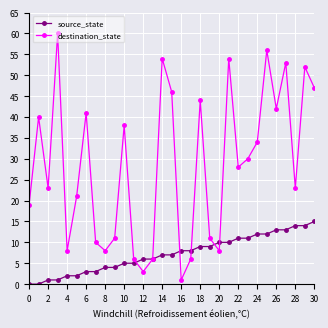

What is the difference between the maximum and minimum values in the source_state series?

15